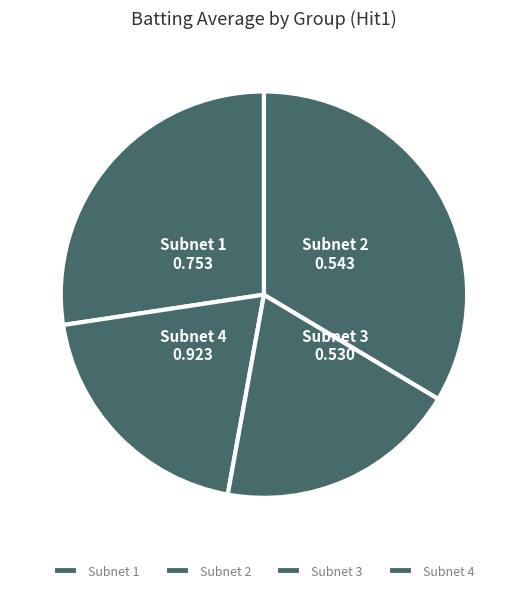

What is the ratio of the value at Subnet 3 to the value at Subnet 4?

0.6